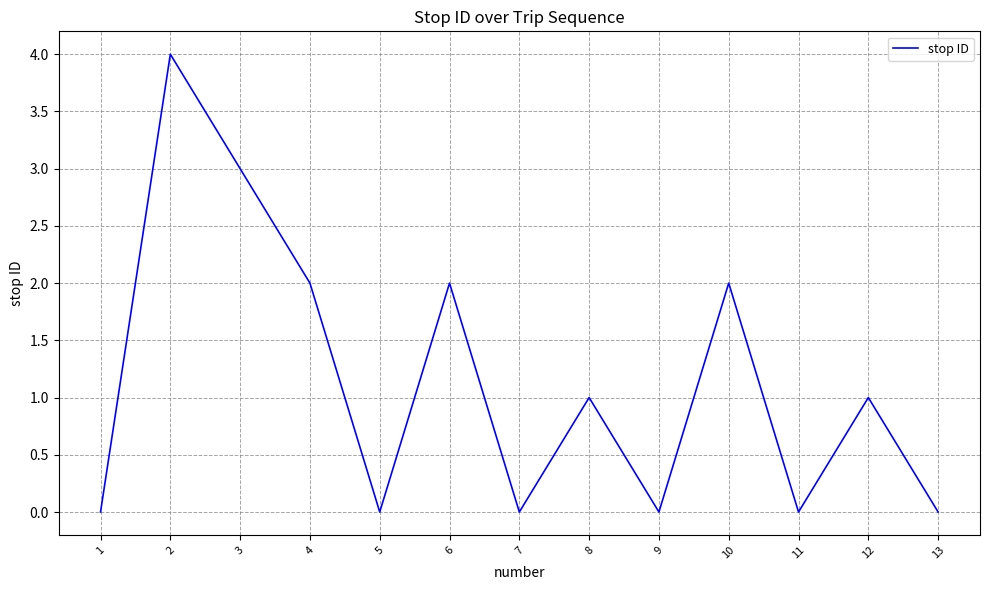

What is the change in value from 2 to 10?

-2